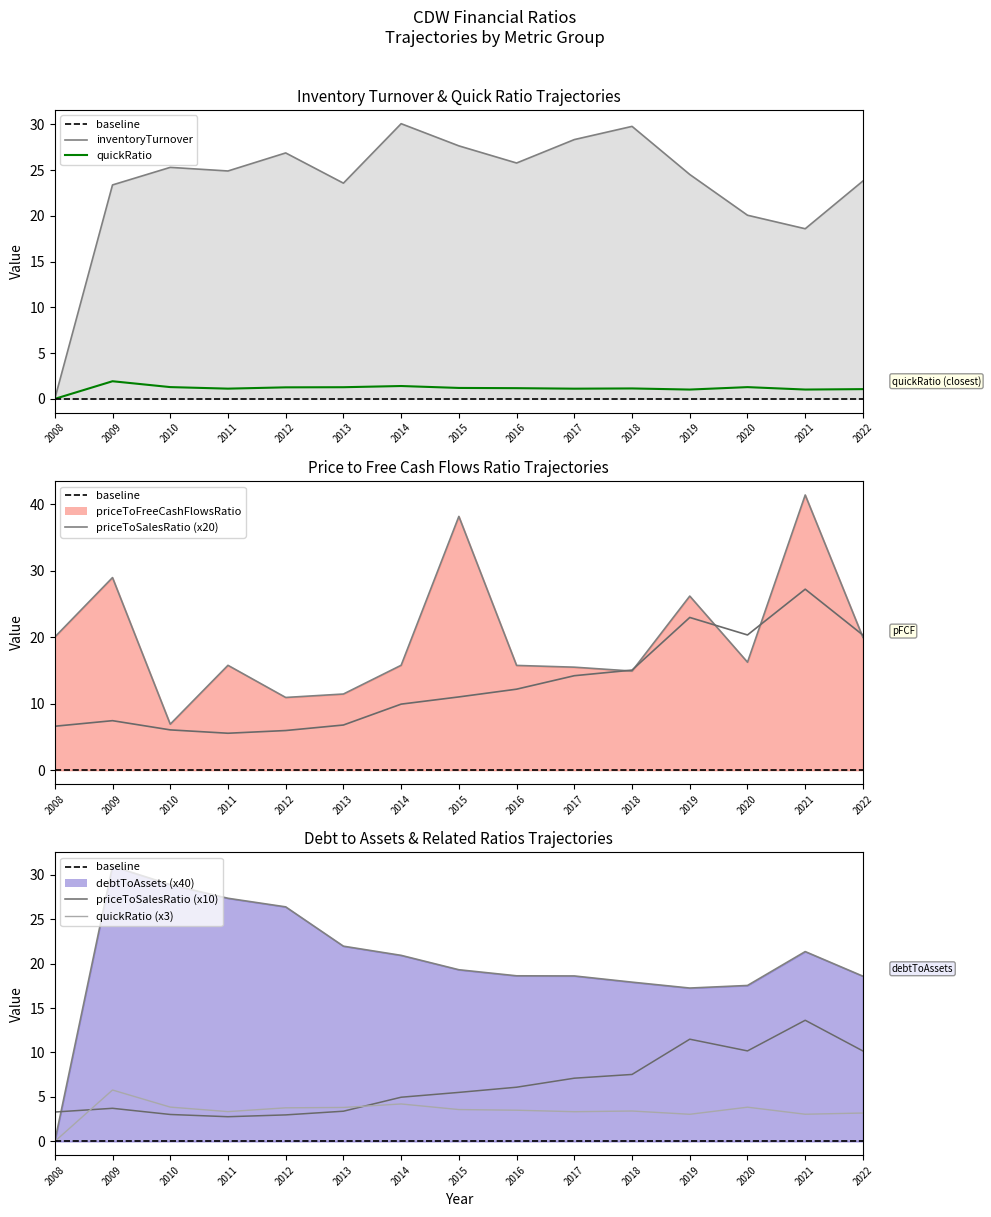

Is the value of priceToFreeCashFlowsRatio at 2022 greater than the value of debtToAssets at 2017?

Yes